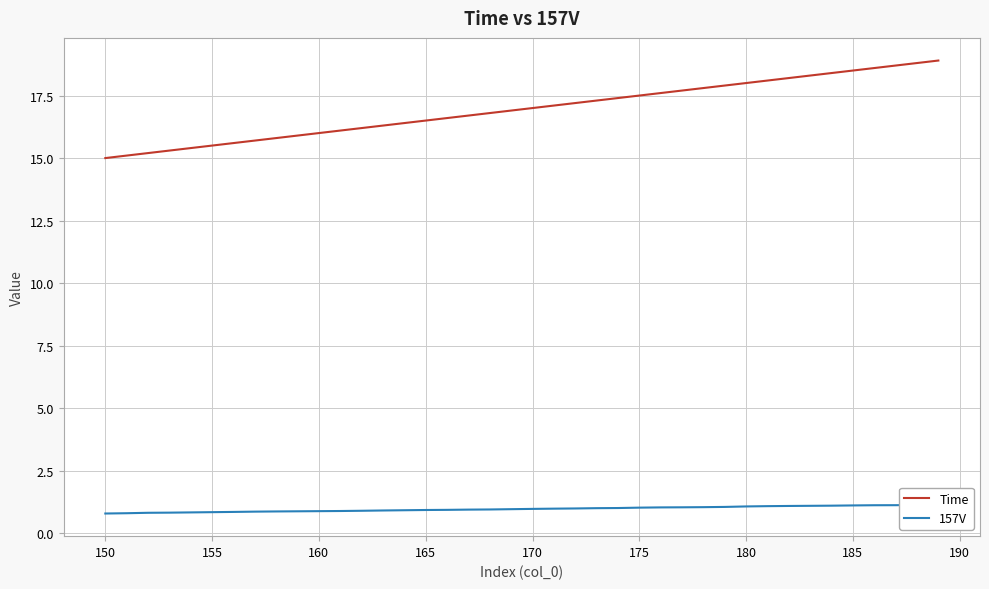

What is the lowest value of the Time series?

15.0